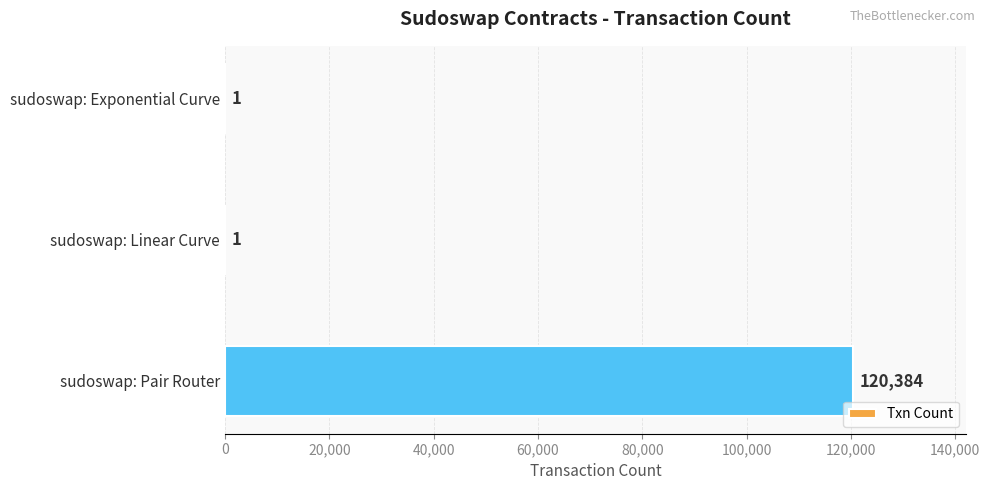

How many data points does each series have?

3